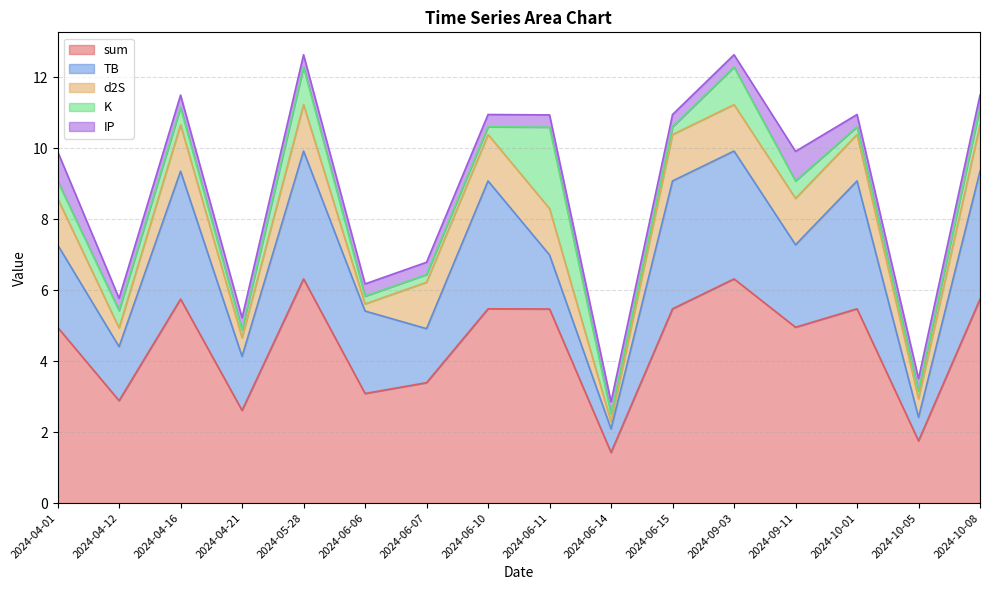

True or false: TB and sum intersect in this chart.

False